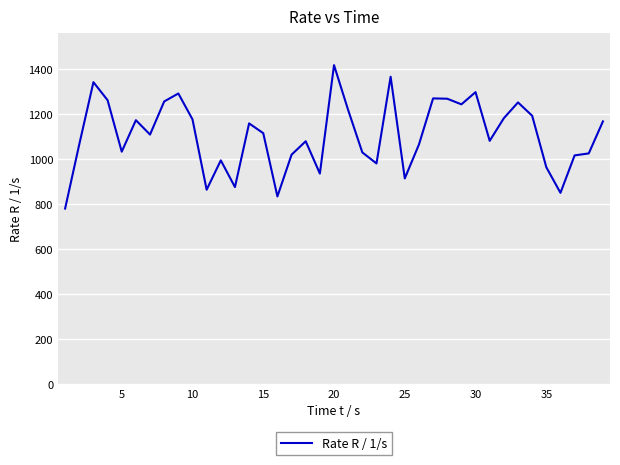

What is the smallest value displayed?

780.3